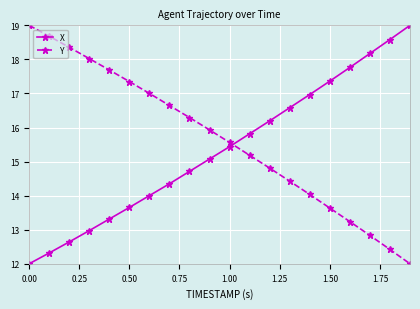

What is the difference between the maximum and minimum values in the Y series?

7.0